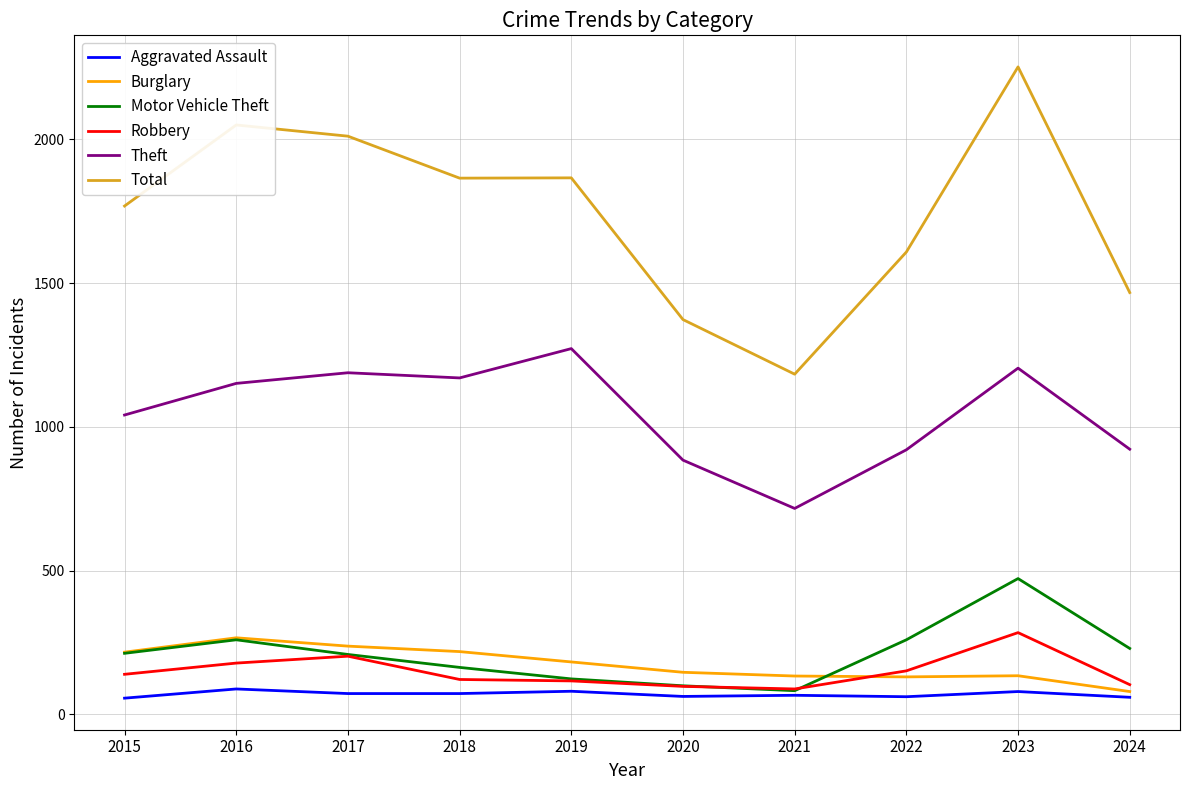

Is the value of Total at 2016 greater than the value of Theft at 2024?

Yes